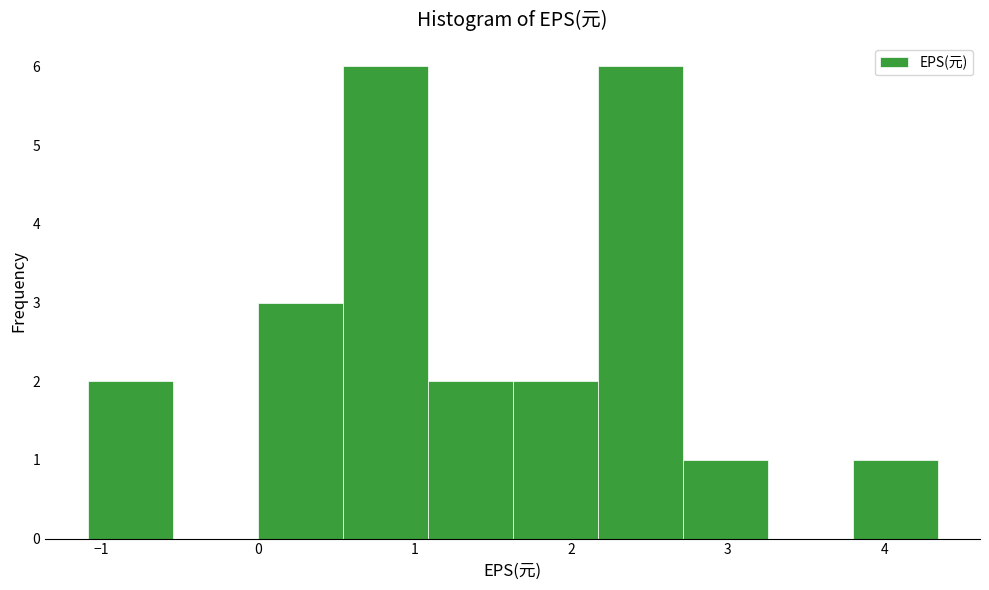

What is the height of the bar covering 1.1 to 1.6 on the x-axis? Neither the bar edges nor the heights are printed on the chart, so give them approximately, as read against the axes.

2